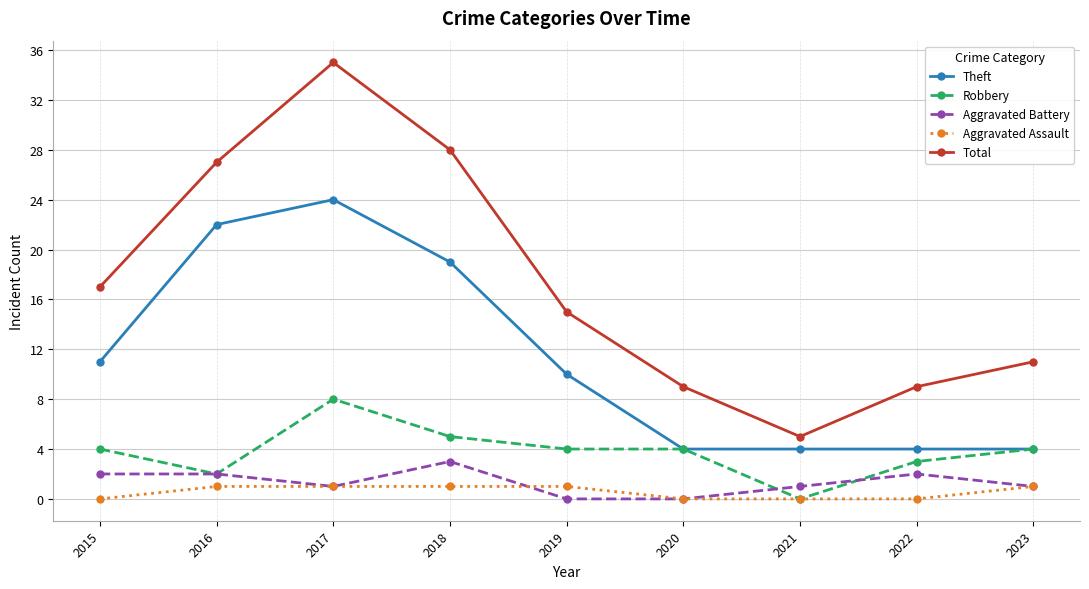

True or false: Robbery and Total cross at least once.

False